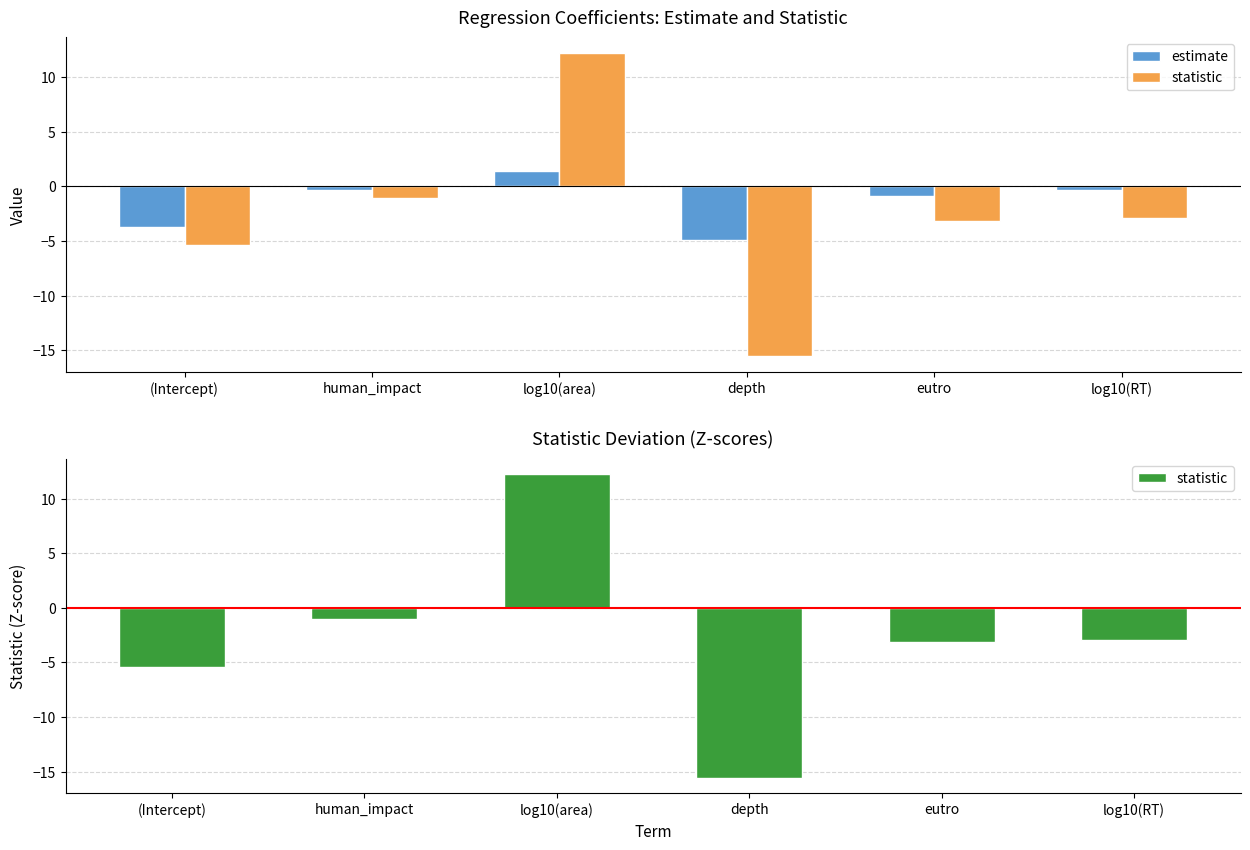

Which series has the largest range (max minus min)?

statistic